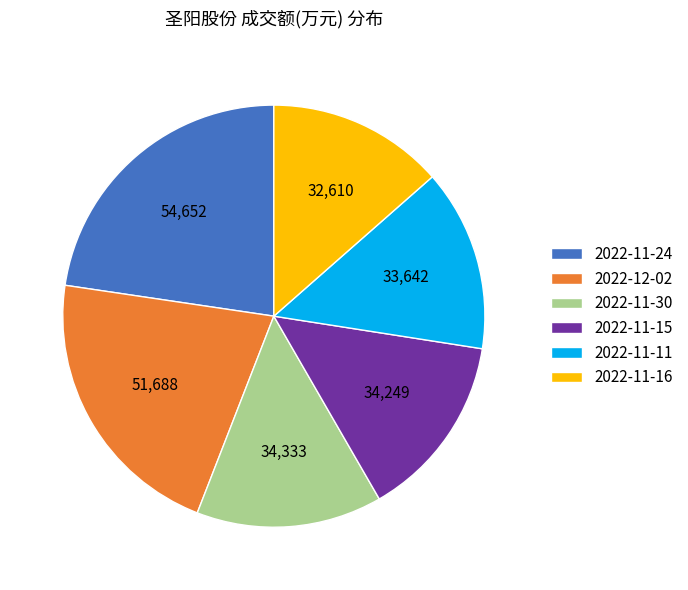

The 2022-11-11 slice represents 1% of the pie. True or false?

False